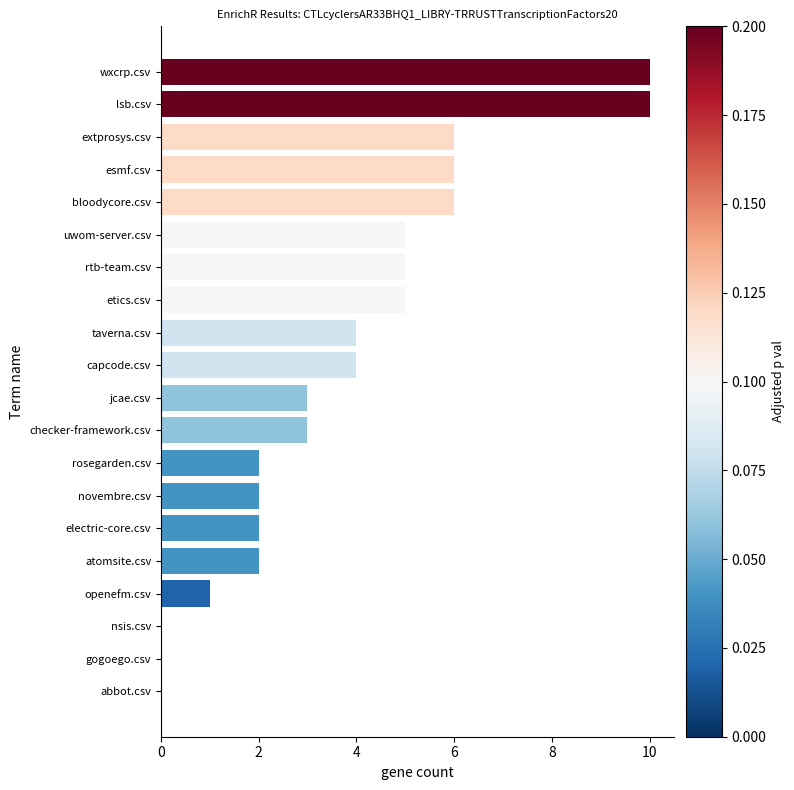

What is the sum of the values at jcae.csv and uwom-server.csv?

8